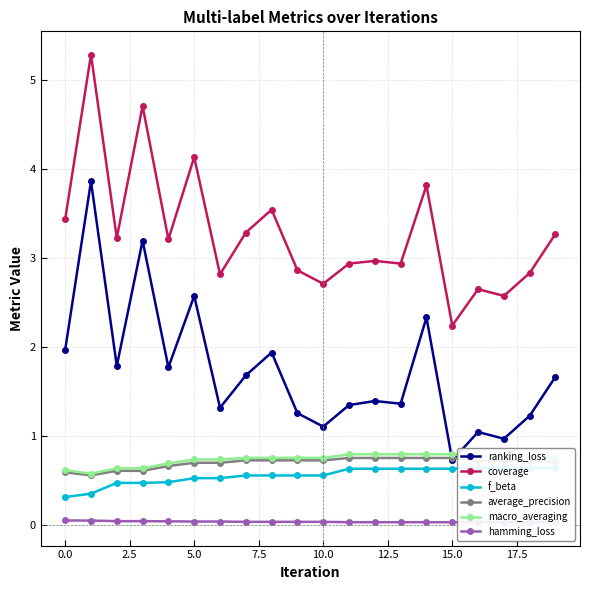

What is the value of the ranking_loss point at the 13th from the left?

1.4